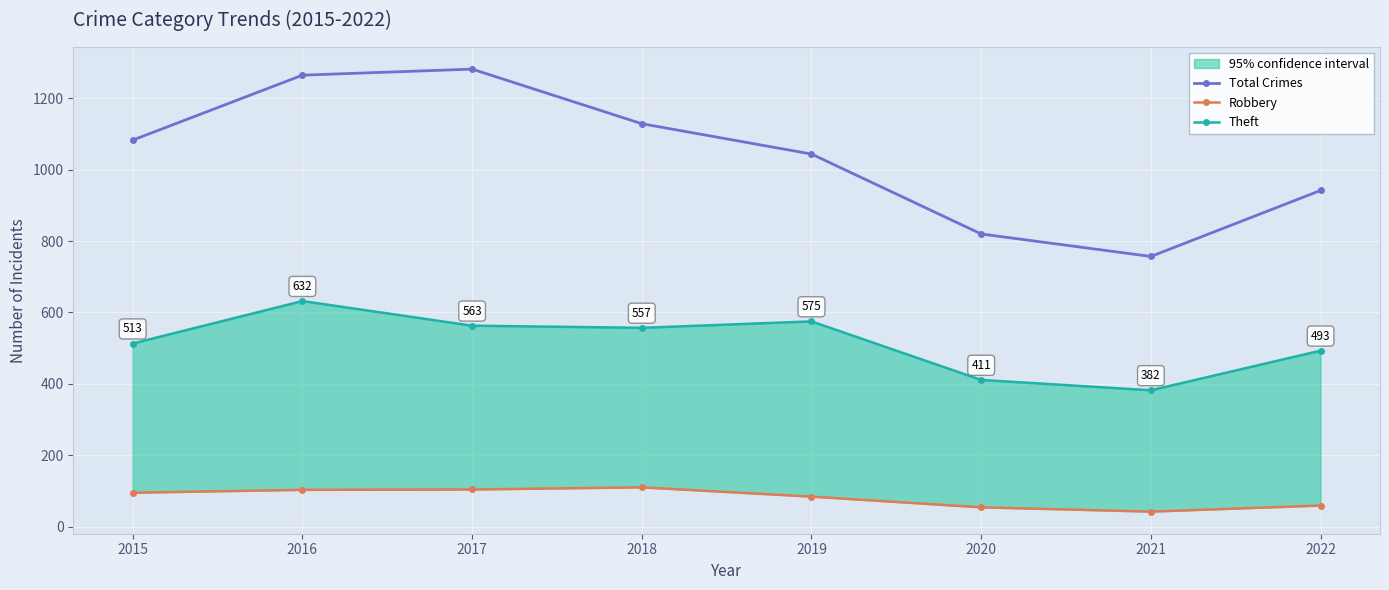

What are all the series names shown in the legend?

Total Crimes, Robbery, Theft